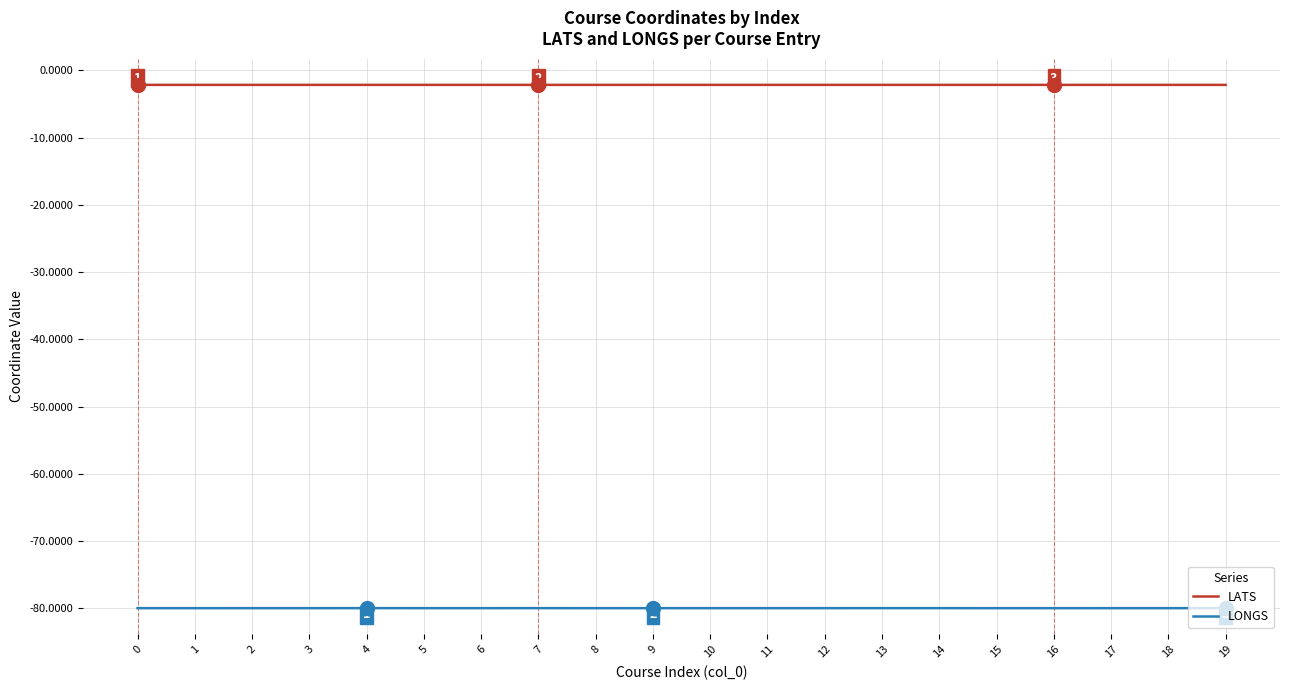

What value does the LONGS series have at 1?

-80.0